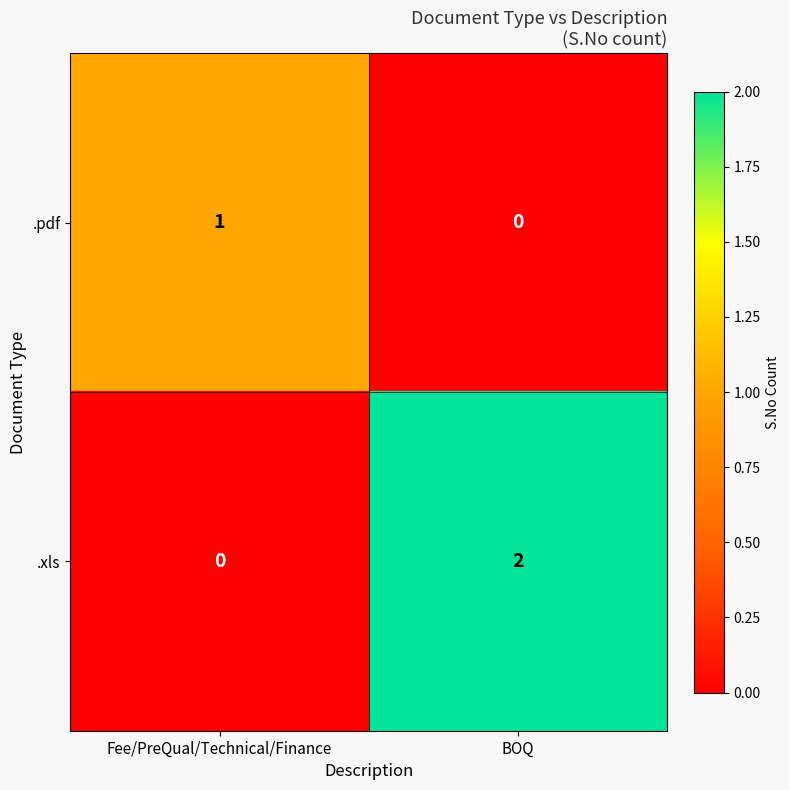

Which series has the largest range (max minus min)?

.xls